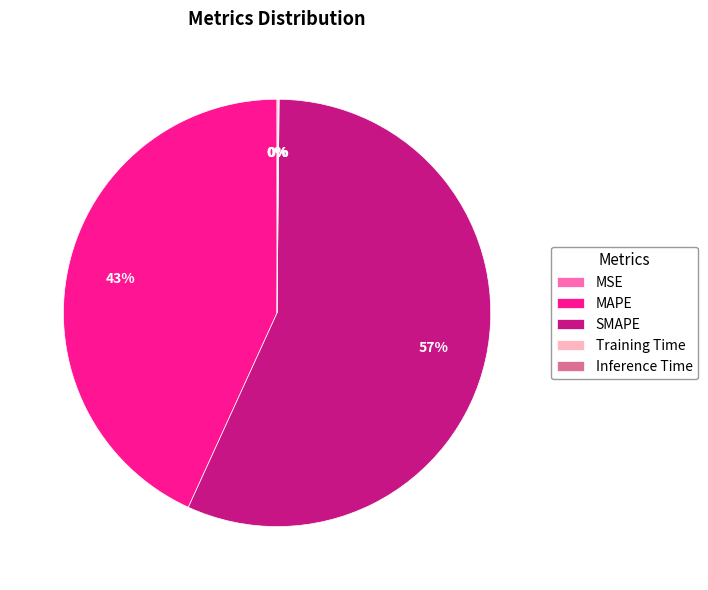

What is the largest slice in the pie chart?

SMAPE